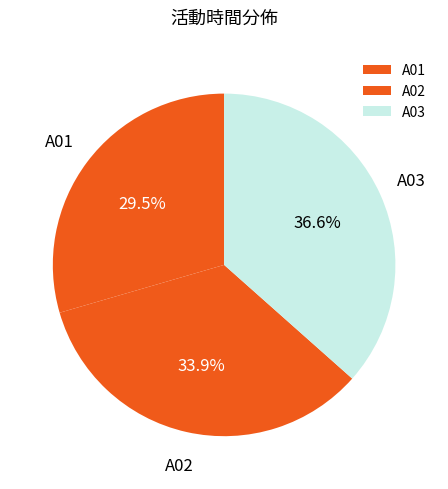

True or false: A01 accounts for 42% of the total.

False